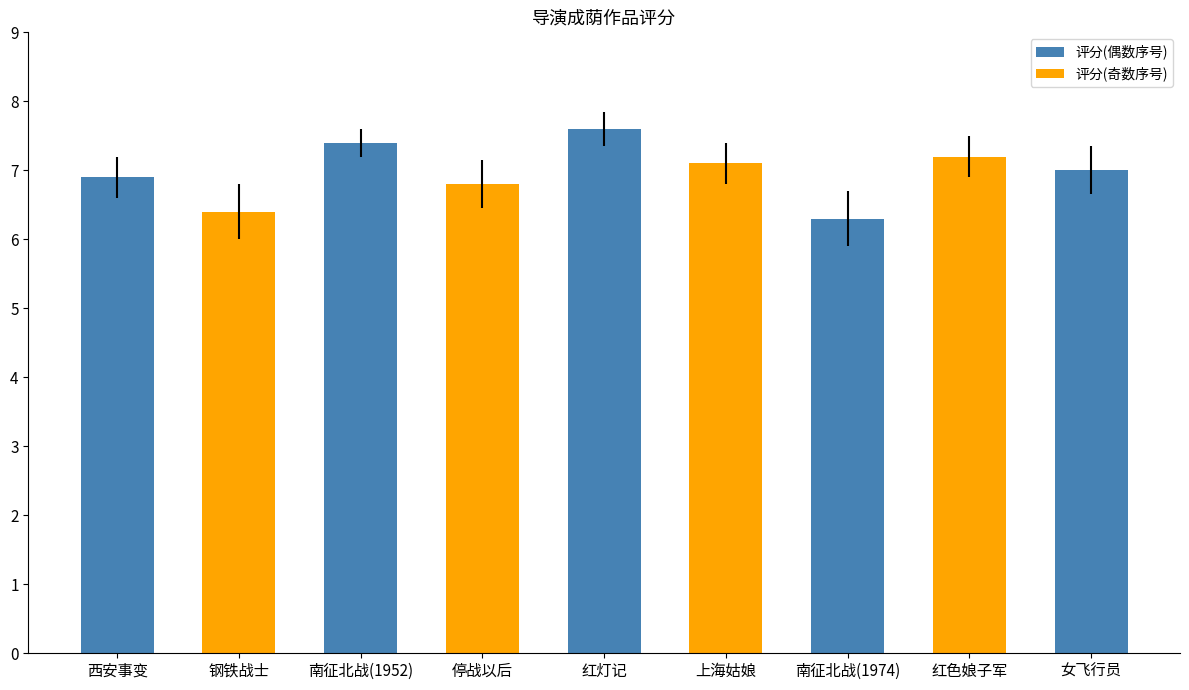

What is the change in value from 上海姑娘 to 南征北战(1974)?

-0.8